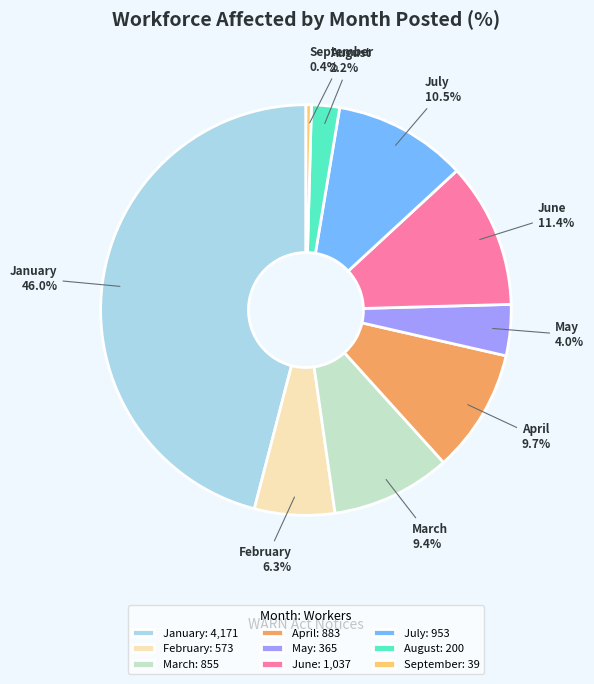

What percentage is NOT represented by March?

90.6%